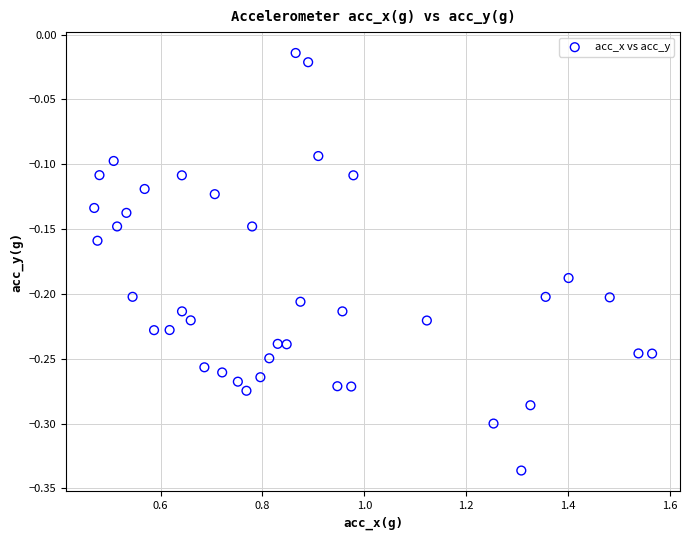

What is the range of X values (max minus min)?

1.1